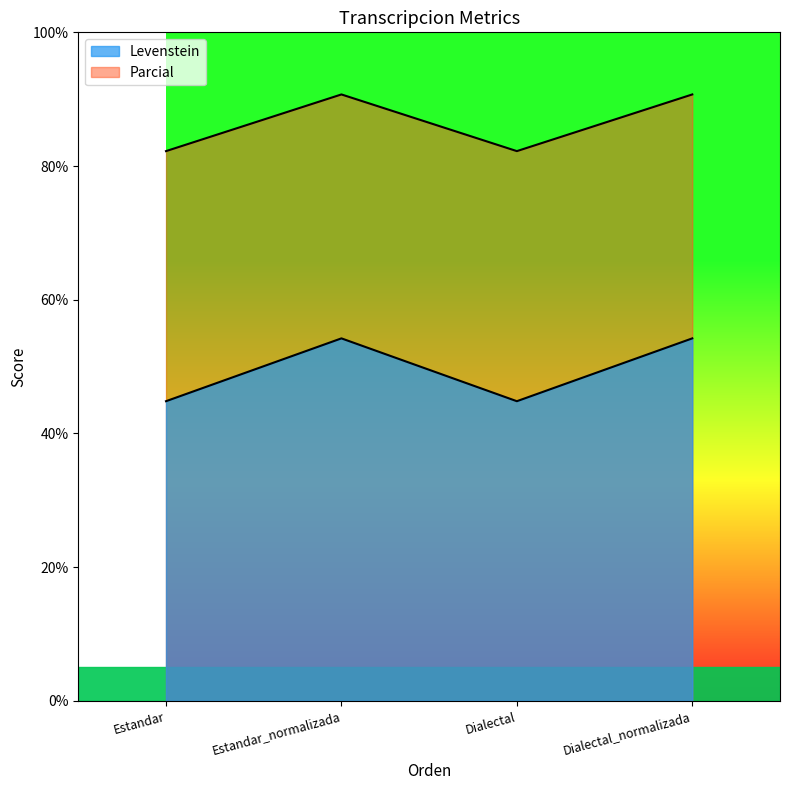

True or false: Parcial and Levenstein intersect in this chart.

False